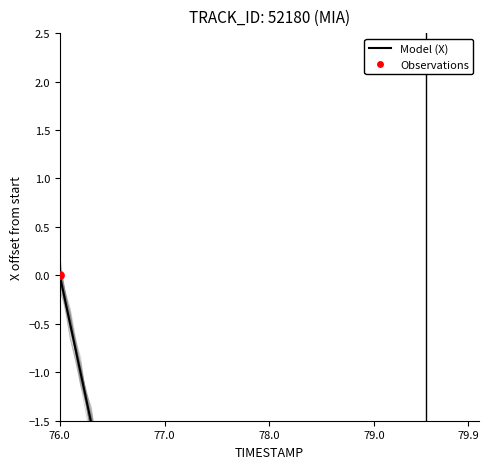

Which series reaches the maximum Y coordinate?

X